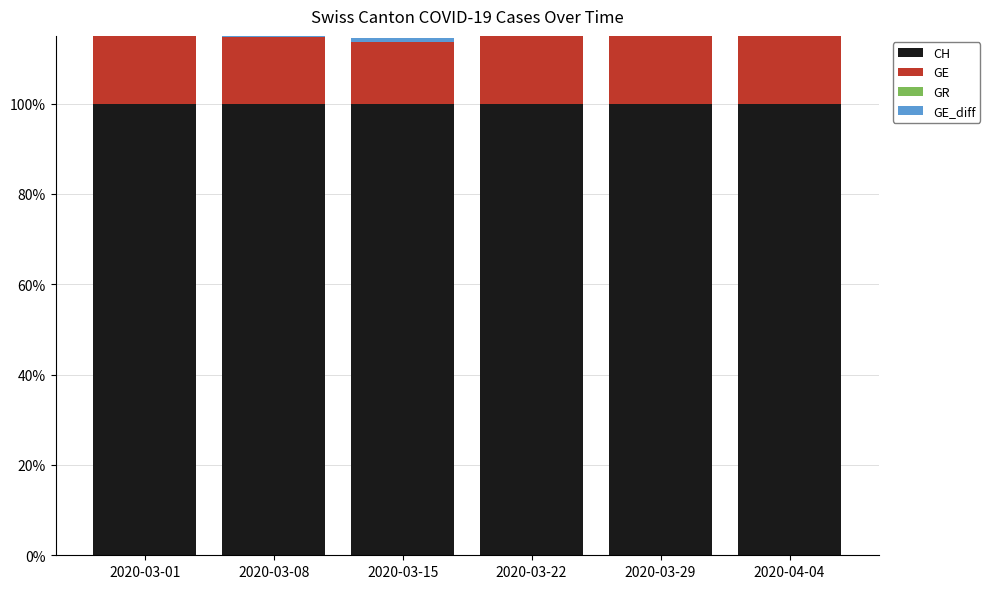

How many series are shown in this chart?

4